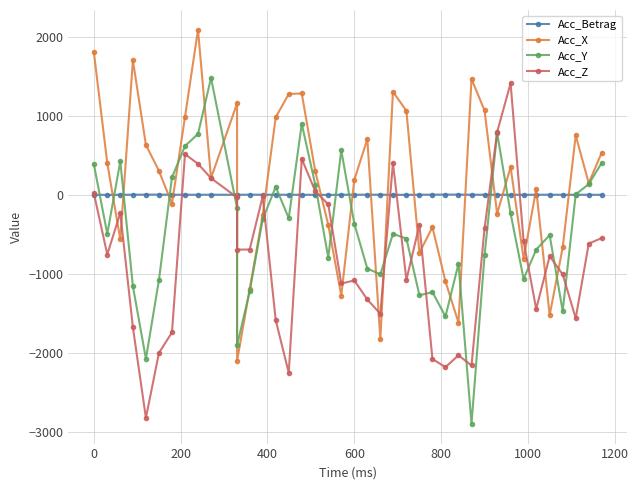

Is it true that Acc_Betrag equals 1.1 at 12?

False